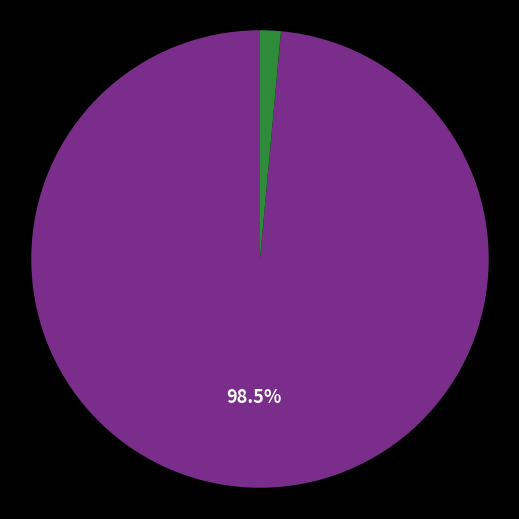

Is there any slice that represents more than half of the pie?

Yes